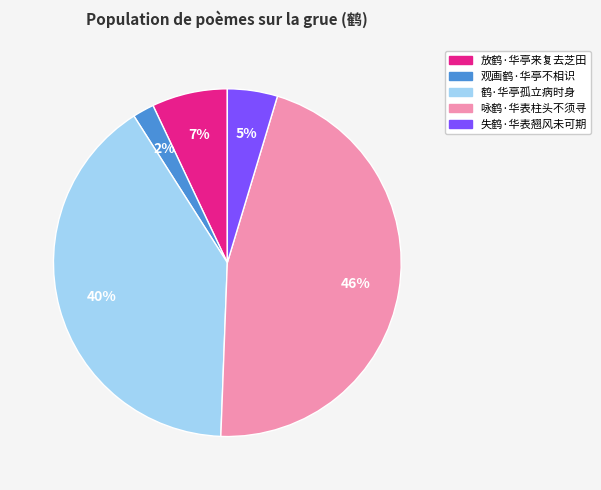

To the nearest percent, what is the difference between the largest and smallest slice percentages?

44%